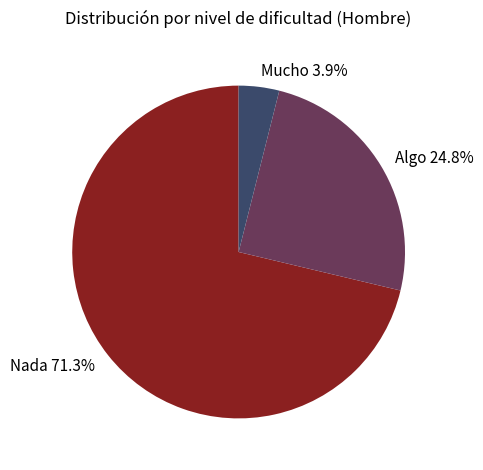

How many slices are in this pie chart?

3